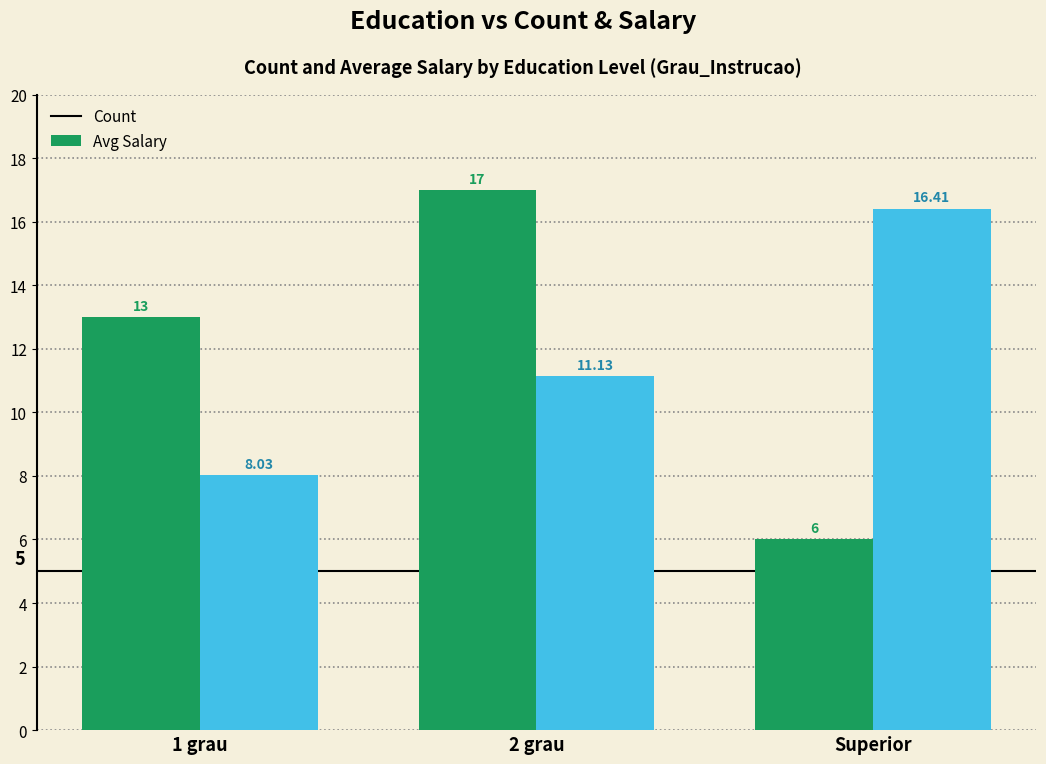

True or false: Count has a value of 8.7 at Superior.

False